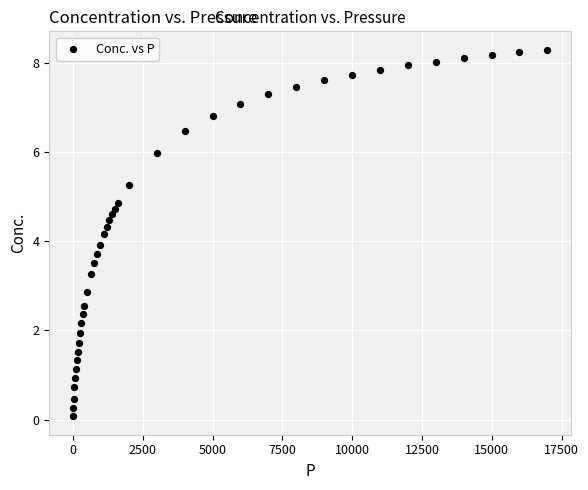

How many data points are displayed?

40